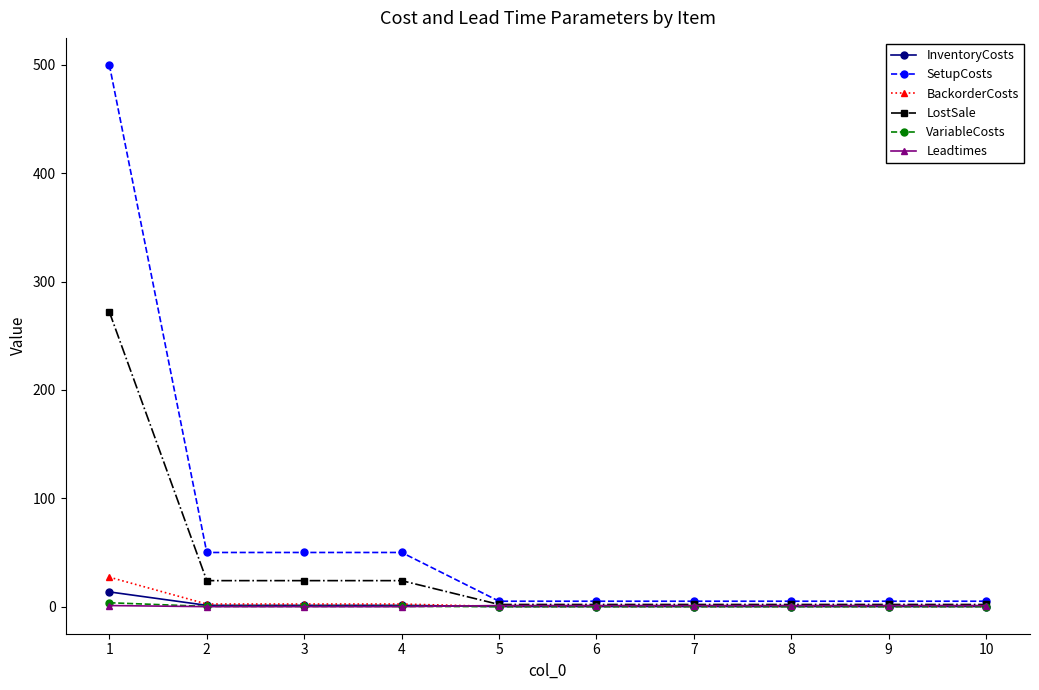

Which series has the widest spread of values?

SetupCosts